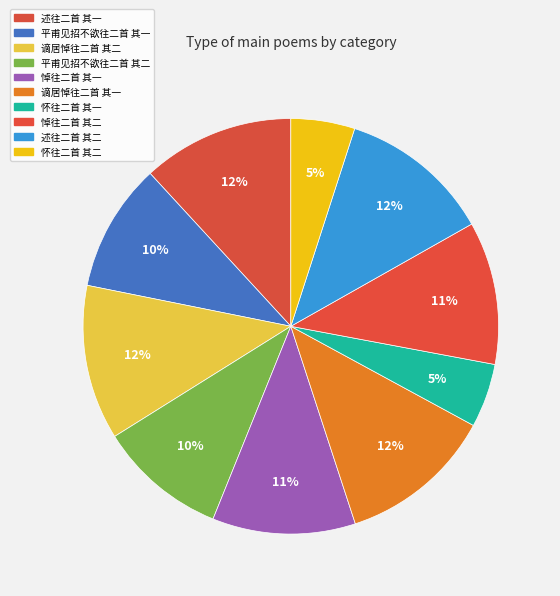

Between 悼往二首 其二 and 述往二首 其一, which is larger?

述往二首 其一